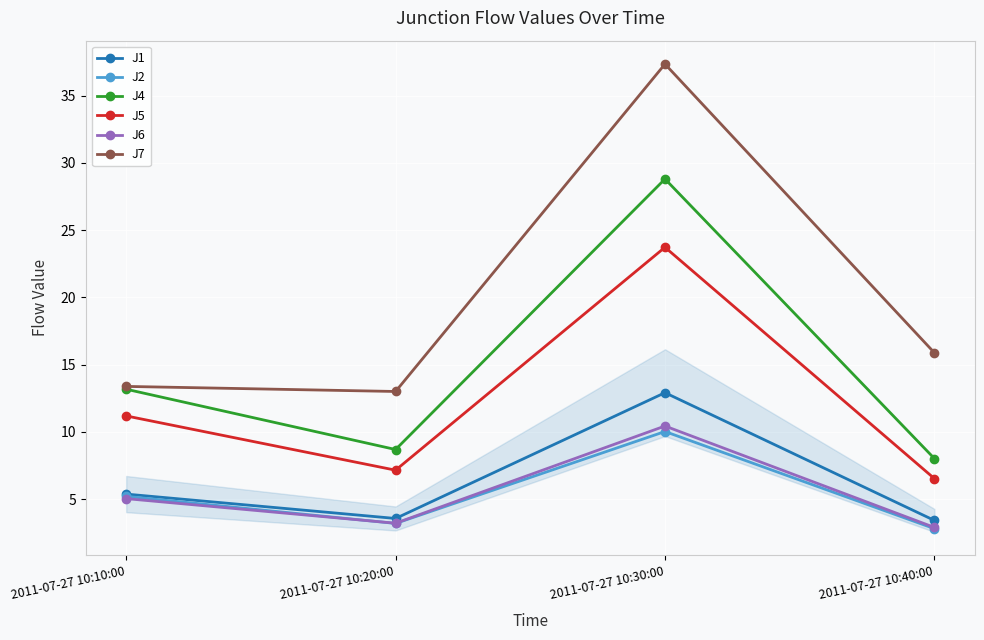

True or false: J7 and J6 cross at least once.

False